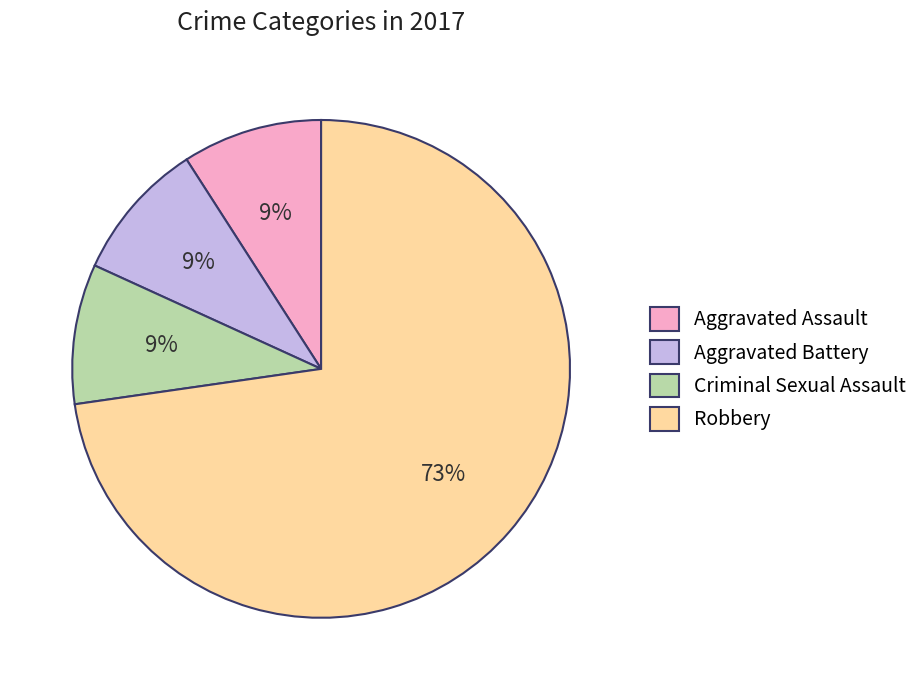

To the nearest percent, what is the combined percentage of Robbery and Aggravated Battery?

82%